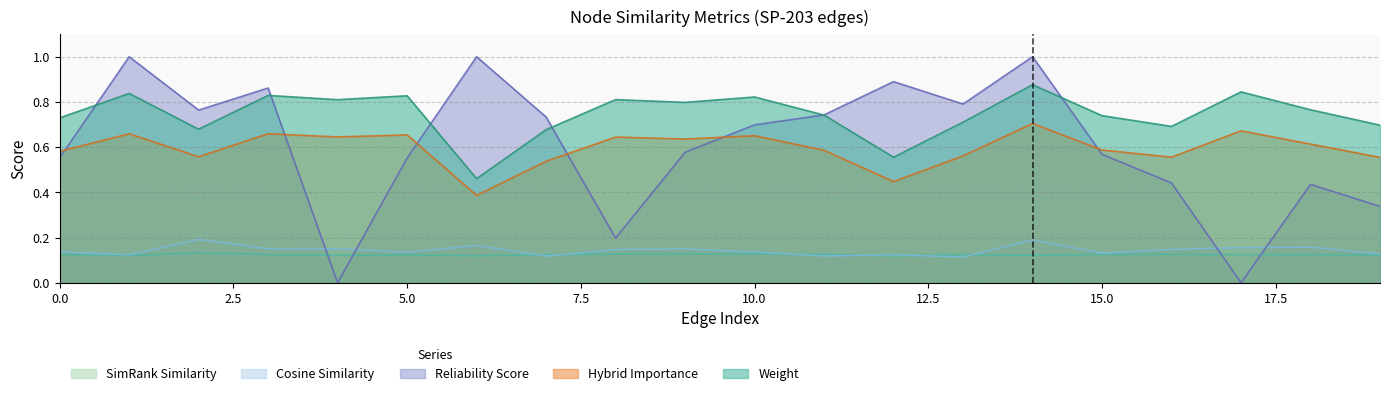

Which has a higher value, 8 or 6?

8